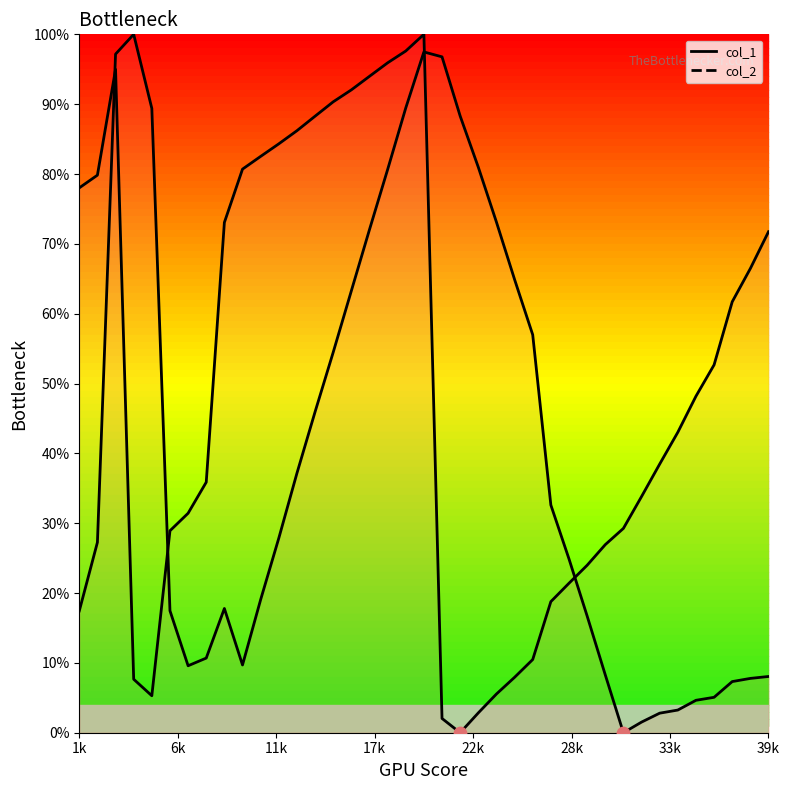

What is the total value across all series at 23?

83.8